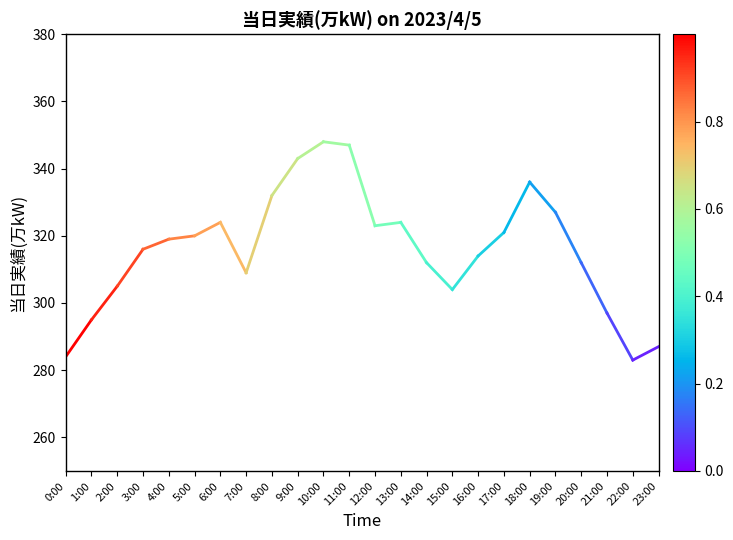

Which category has the highest value across all series?

1:00